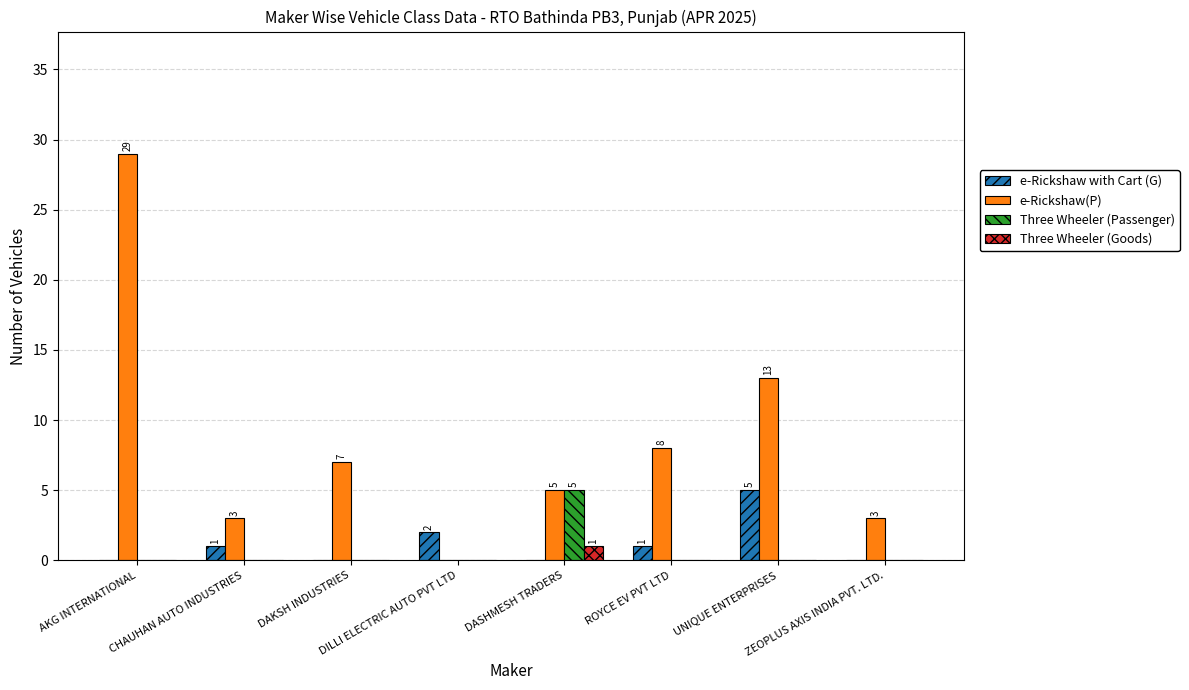

Are the bars grouped side by side (vs. stacked)?

Yes